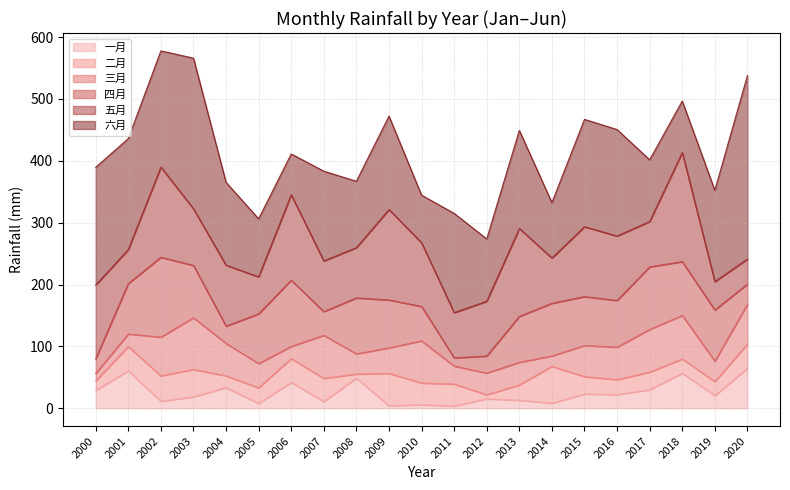

Is the value of 五月 at 2004 greater than the value of 四月 at 2016?

Yes